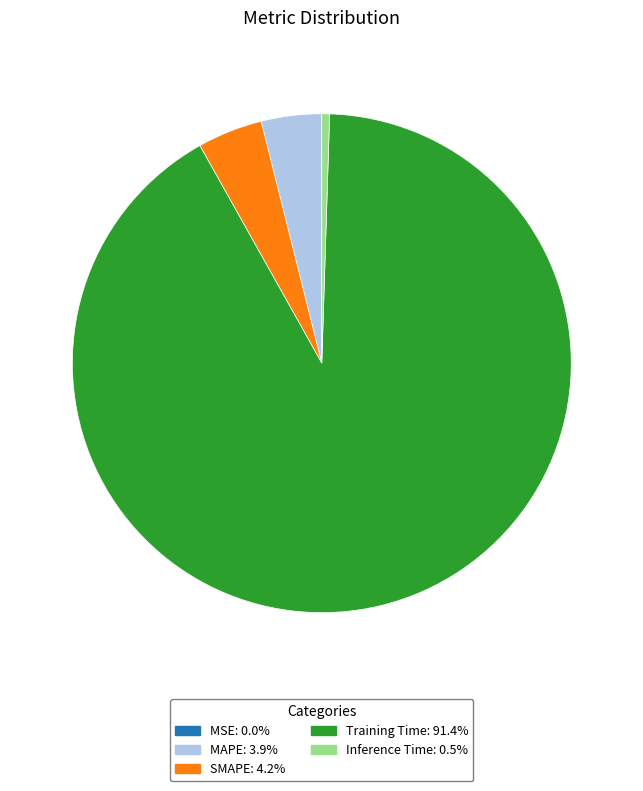

Between SMAPE and Inference Time, which is larger?

SMAPE